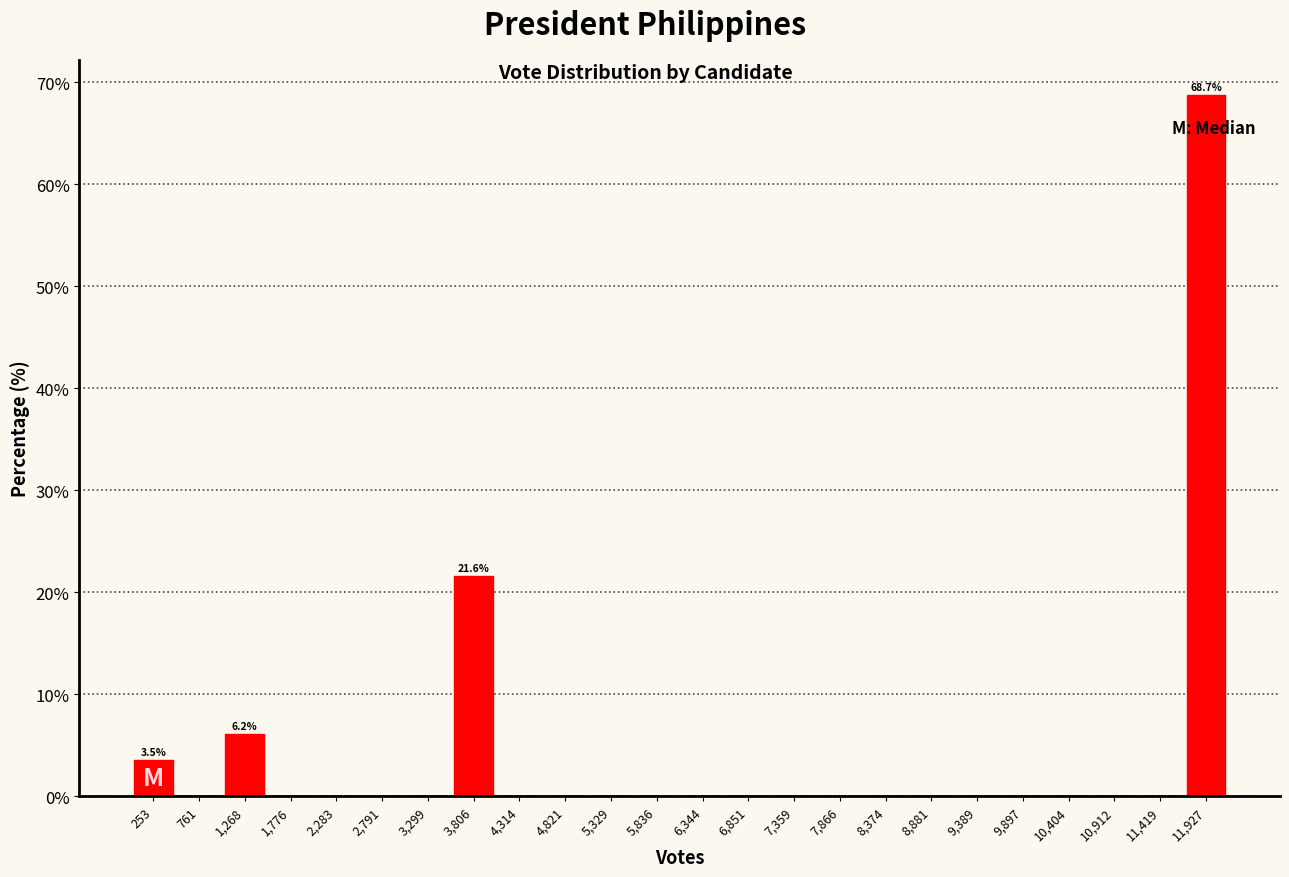

Reading left to right, extract all data points from this chart.

253=3.5	761=0.0	1,268=6.2	1,776=0.0	2,283=0.0	2,791=0.0	3,299=0.0	3,806=21.6	4,314=0.0	4,821=0.0	5,329=0.0	5,836=0.0	6,344=0.0	6,851=0.0	7,359=0.0	7,866=0.0	8,374=0.0	8,881=0.0	9,389=0.0	9,897=0.0	10,404=0.0	10,912=0.0	11,419=0.0	11,927=68.7